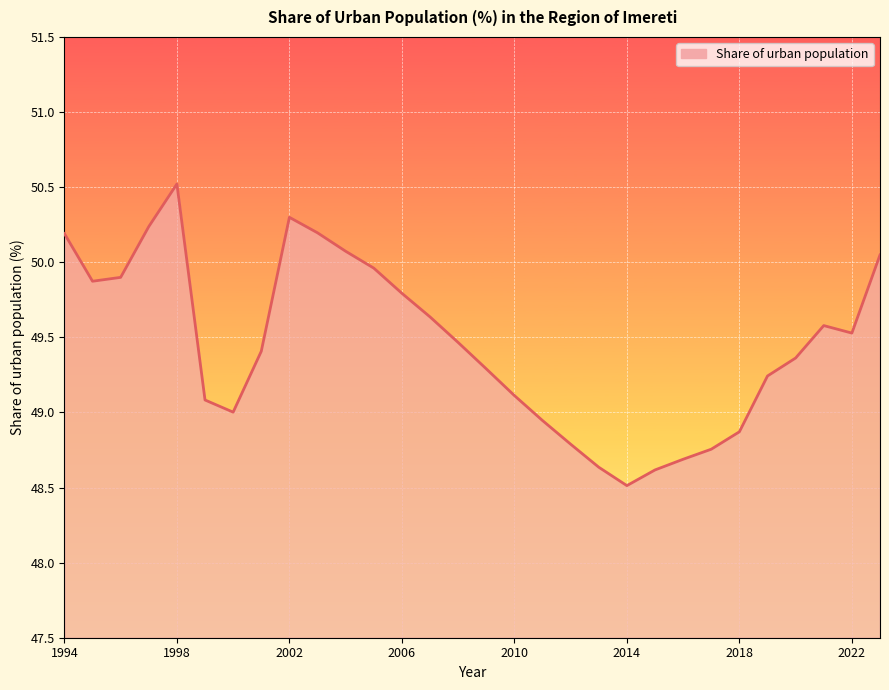

What is the minimum value shown in the chart?

48.5